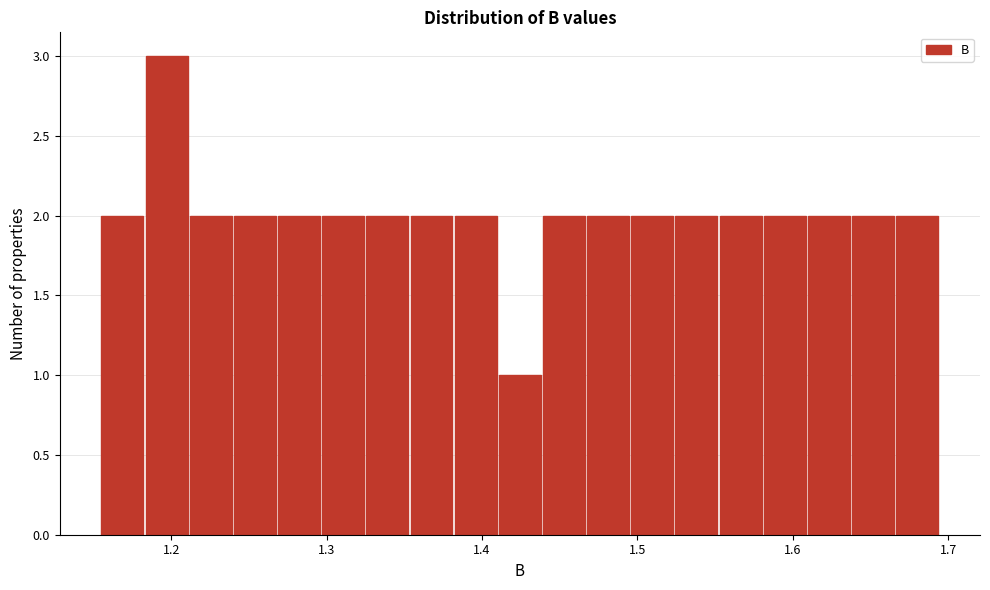

Read against the x-axis, roughly where is the centre of the tallest bar?

1.20